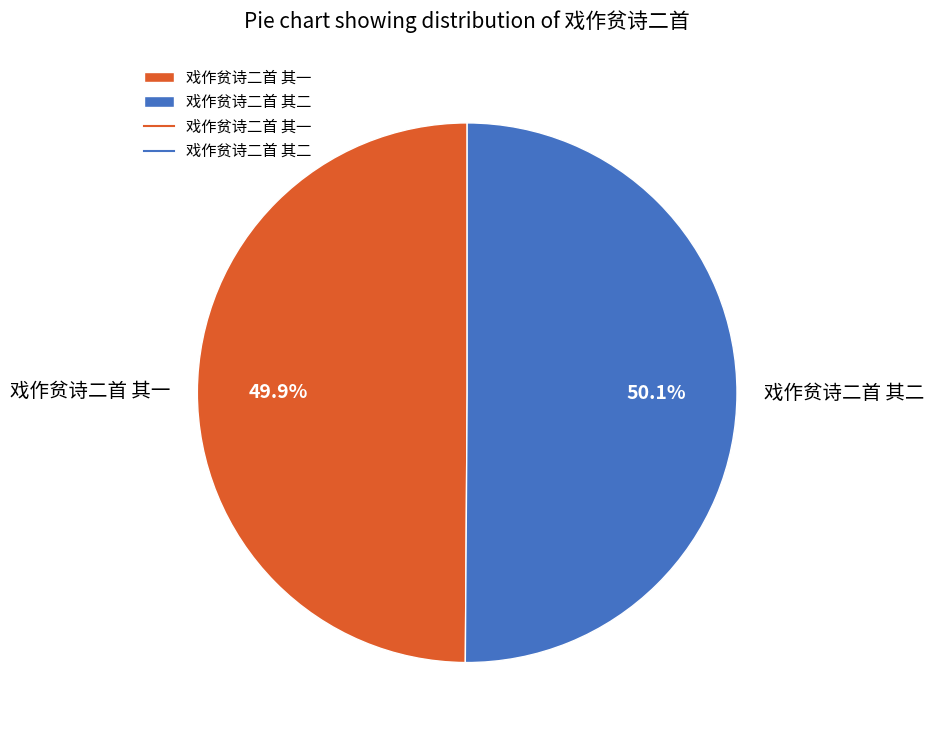

What is the ratio of the value at 戏作贫诗二首 其一 to the value at 戏作贫诗二首 其二?

1.0